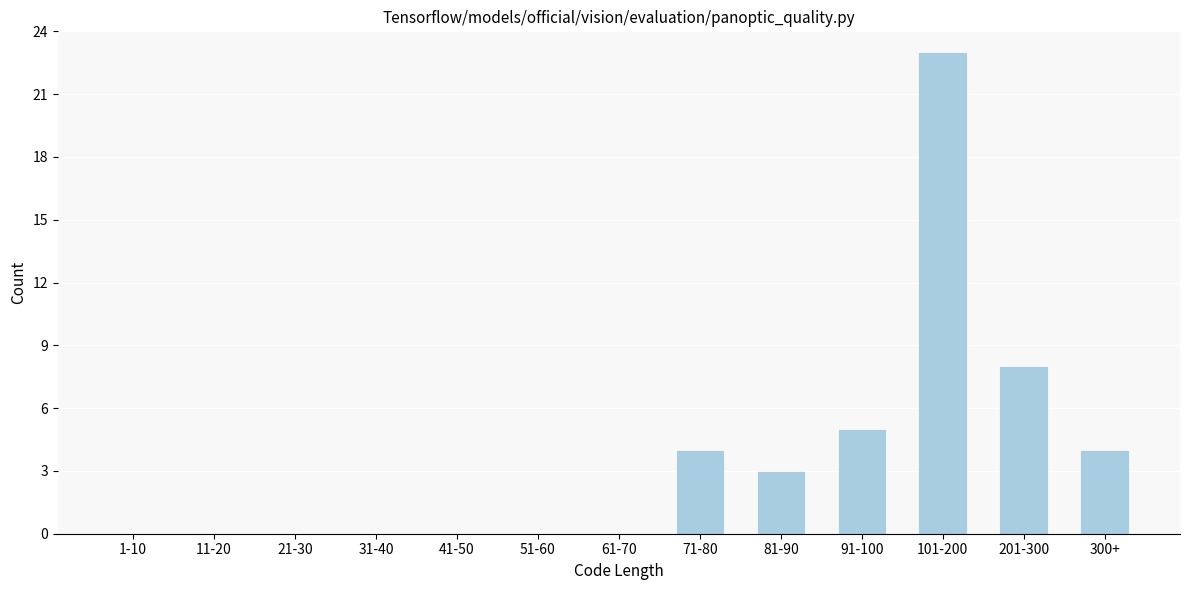

Reading left to right, transcribe all the data shown in this chart.

1-10=0	11-20=0	21-30=0	31-40=0	41-50=0	51-60=0	61-70=0	71-80=4	81-90=3	91-100=5	101-200=23	201-300=8	300+=4